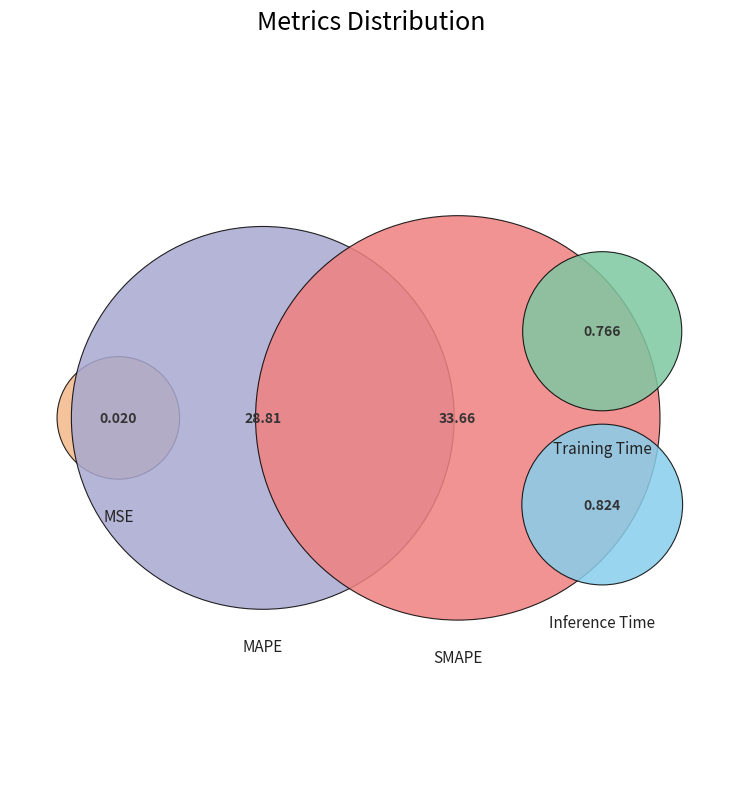

What percentage is the Training Time slice, to the nearest percent?

1%